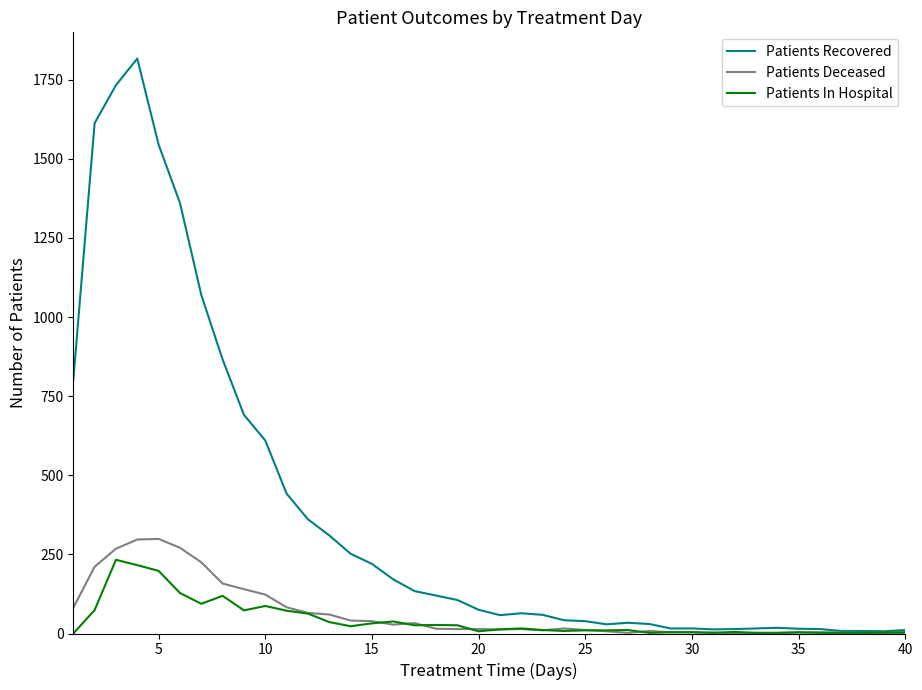

True or false: Patients Recovered has more than 1 points higher than both neighbors.

True